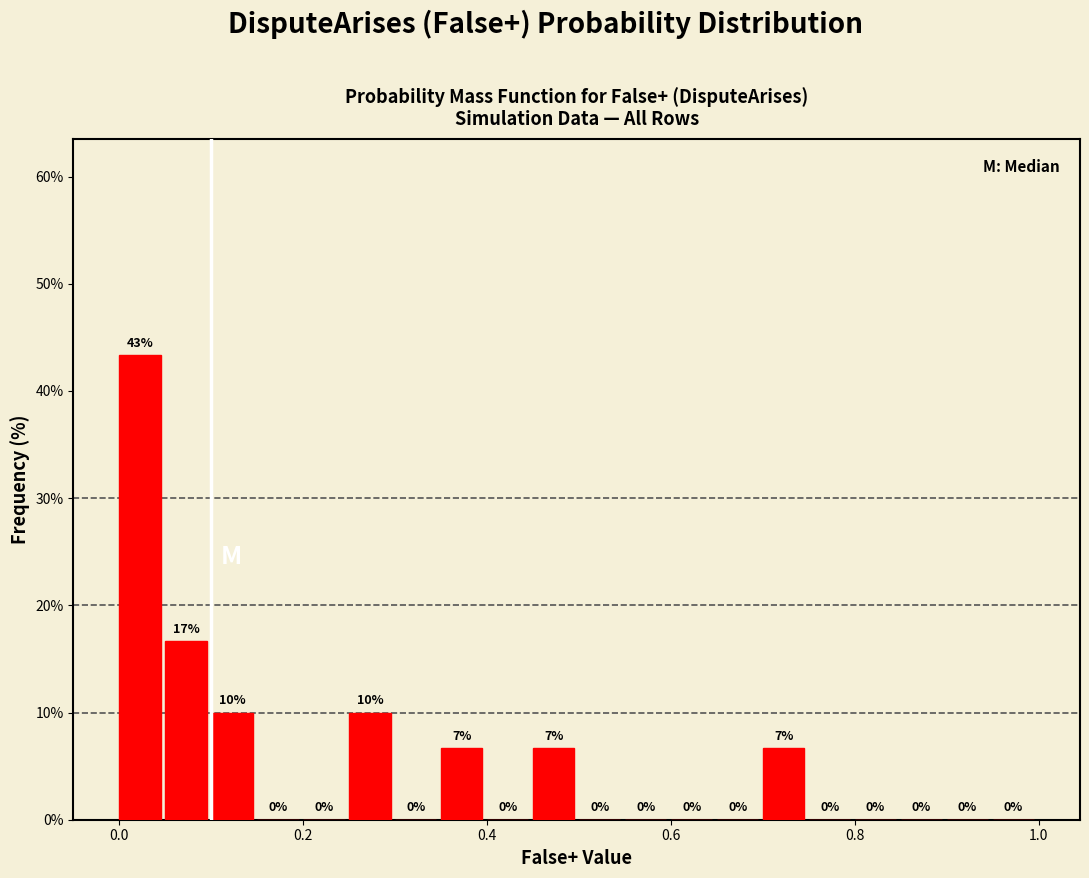

Read against the x-axis, roughly where is the centre of the tallest bar?

0.02